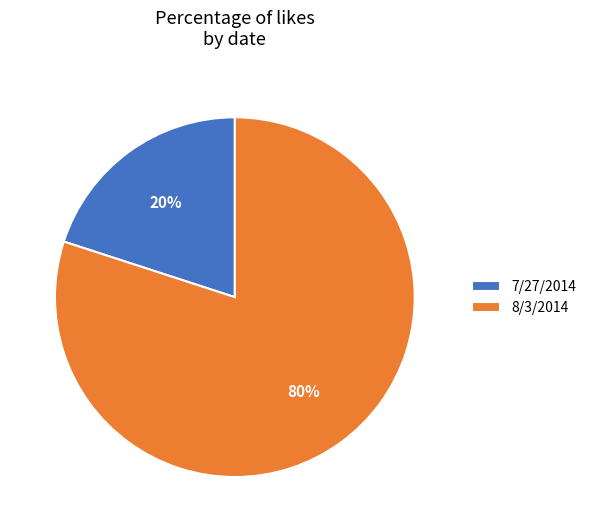

Which category has the smallest portion of the pie?

7/27/2014